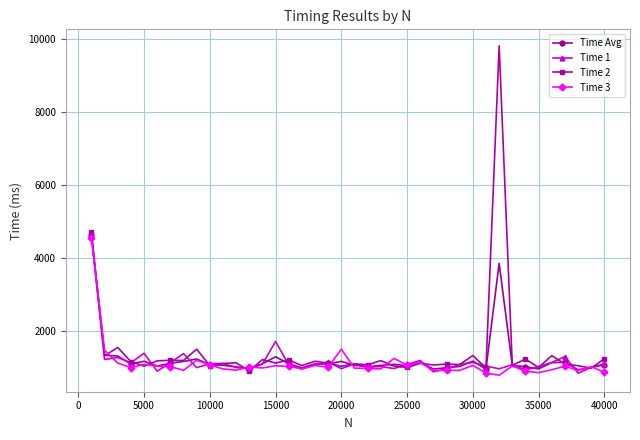

Which series has the largest range (max minus min)?

Time 2